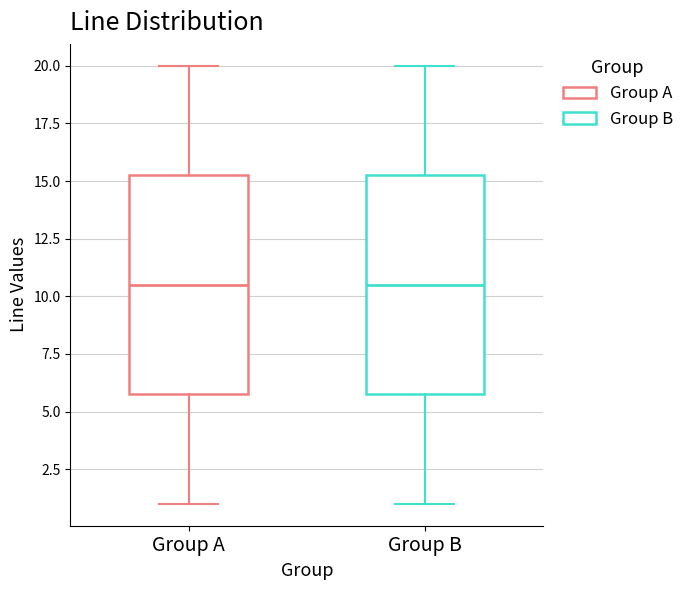

Where does the upper whisker of the box for Group A end on the y-axis? The values are not printed on the chart, so give them approximately, as read against the axis.

20.0